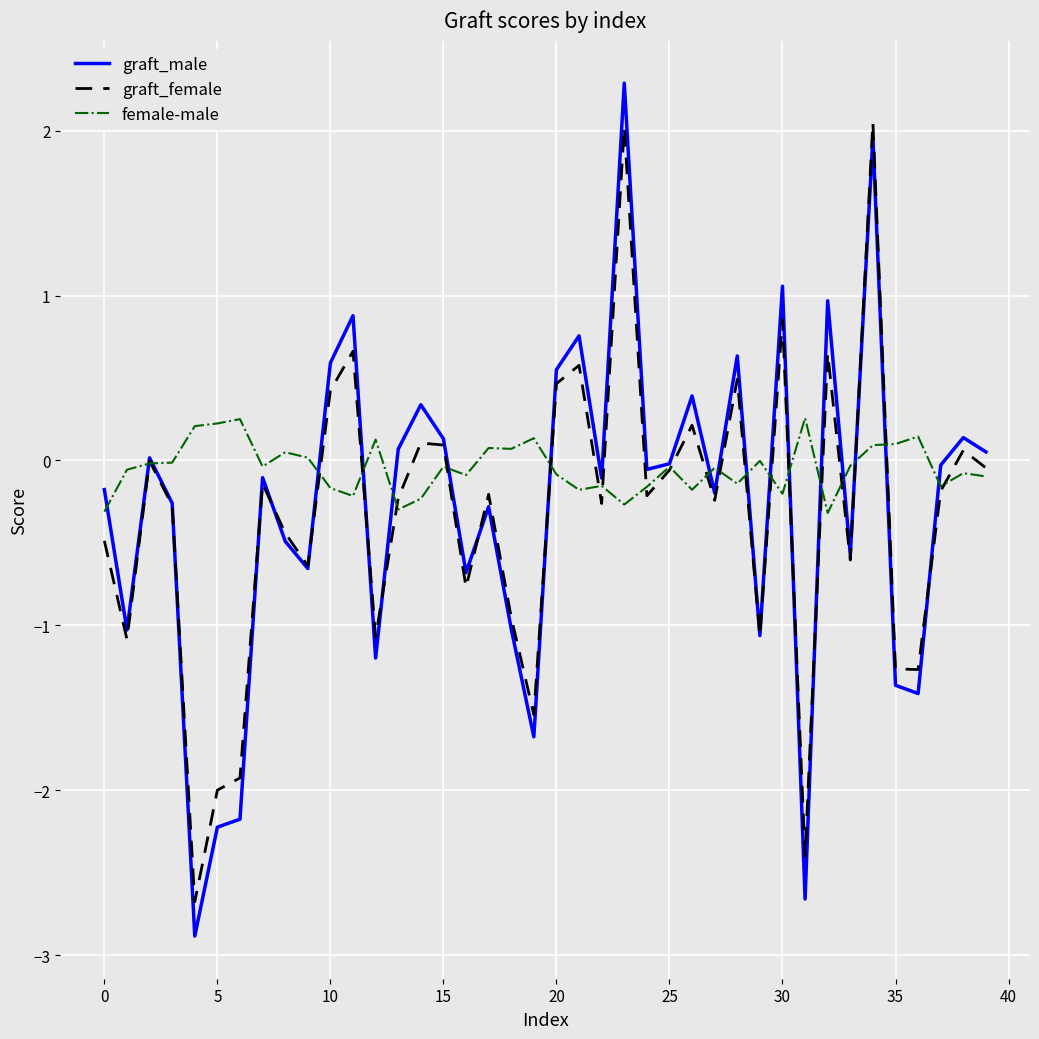

What is the minimum value for female-male?

-0.3